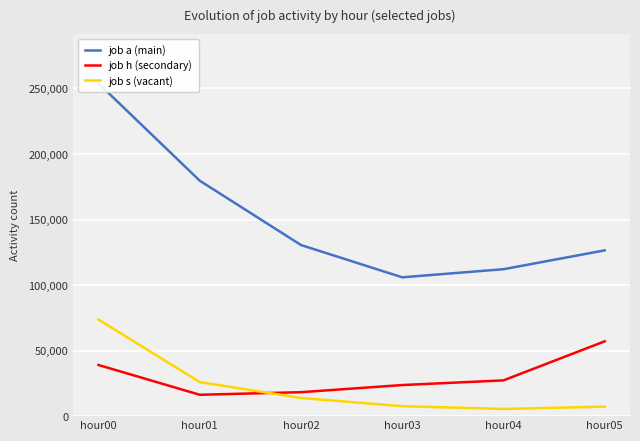

The job s (vacant) series shows 9997 at hour03. True or false?

False